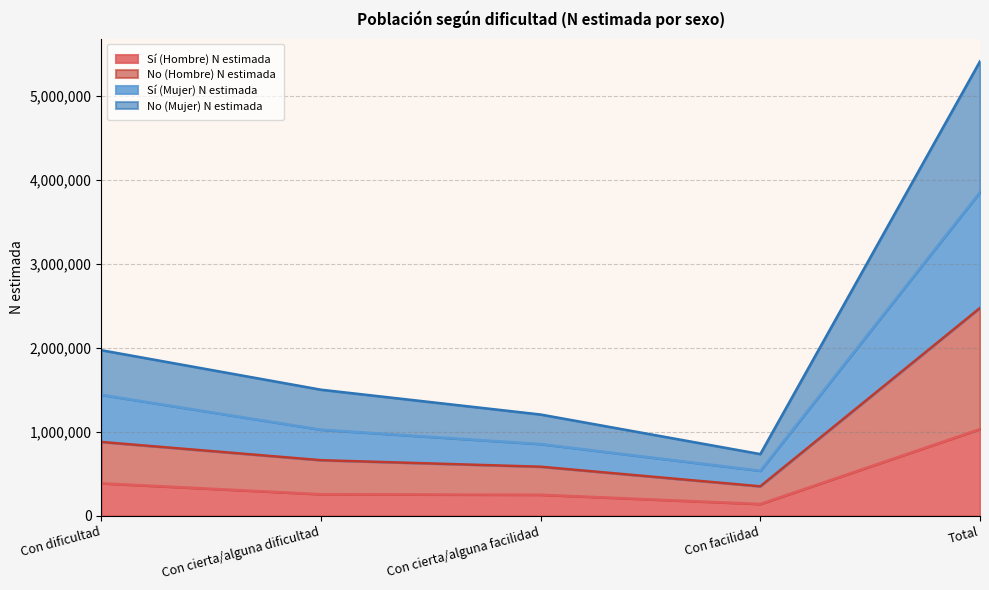

The Sí (Hombre) N estimada series shows 256286 at Con cierta/alguna dificultad. True or false?

True